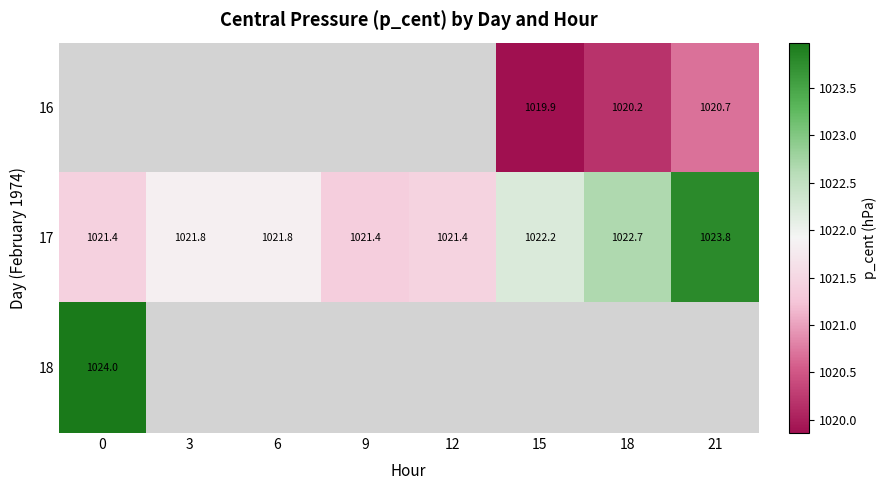

What is the minimum value shown in the chart?

1019.9